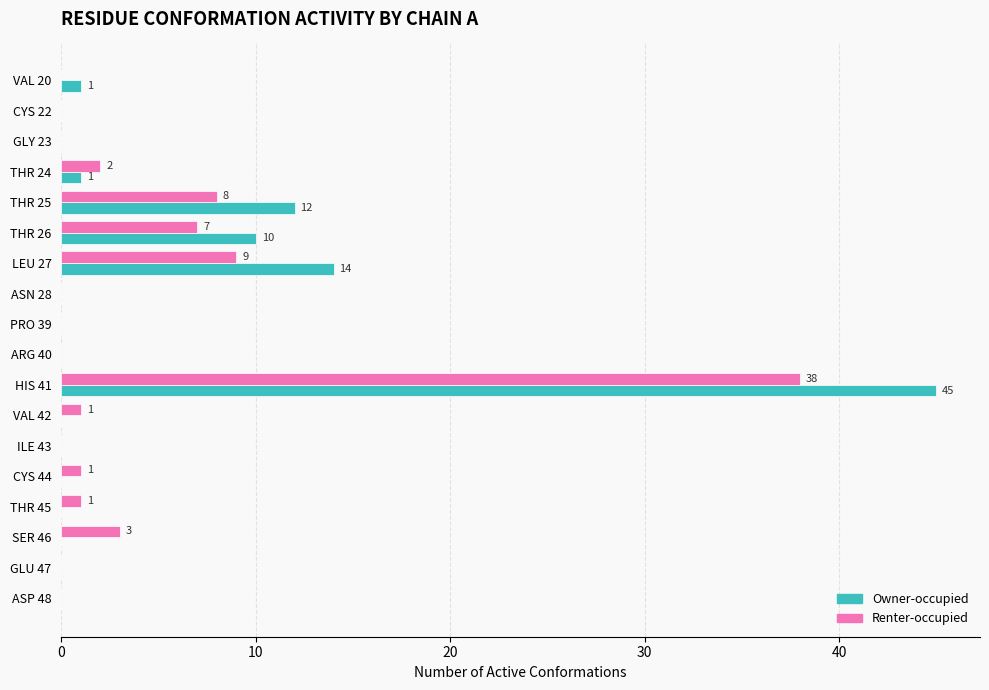

What is the highest value of the Renter-occupied series?

38